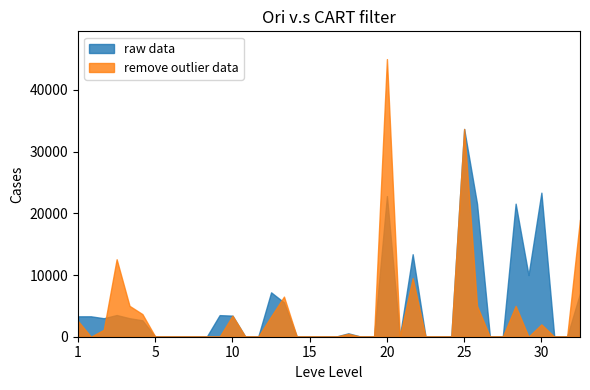

What is the value of the remove outlier data point at the 36th from the left?

33675